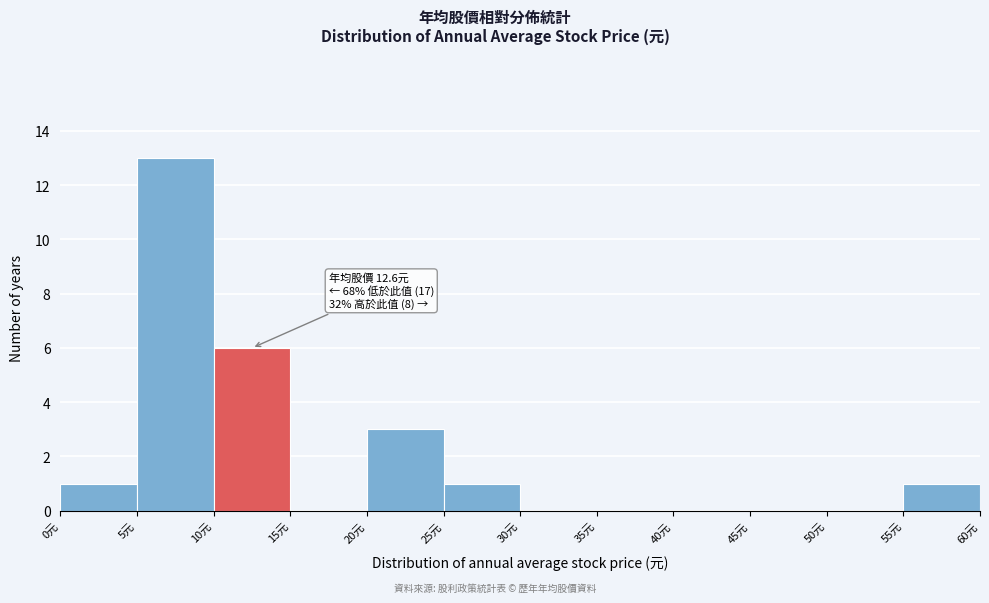

Over which range of the x-axis is the bar tallest?

5 to 10